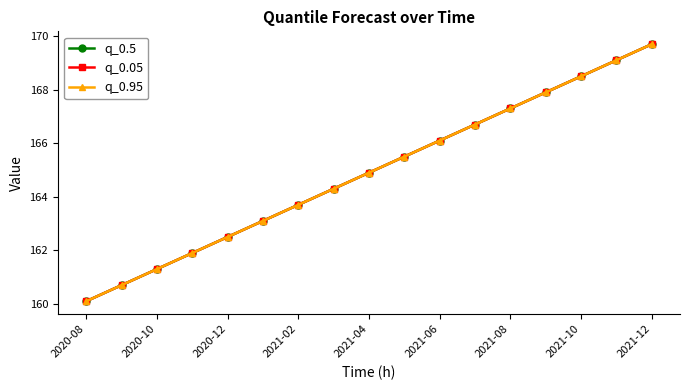

Does the chart have visible grid lines?

No